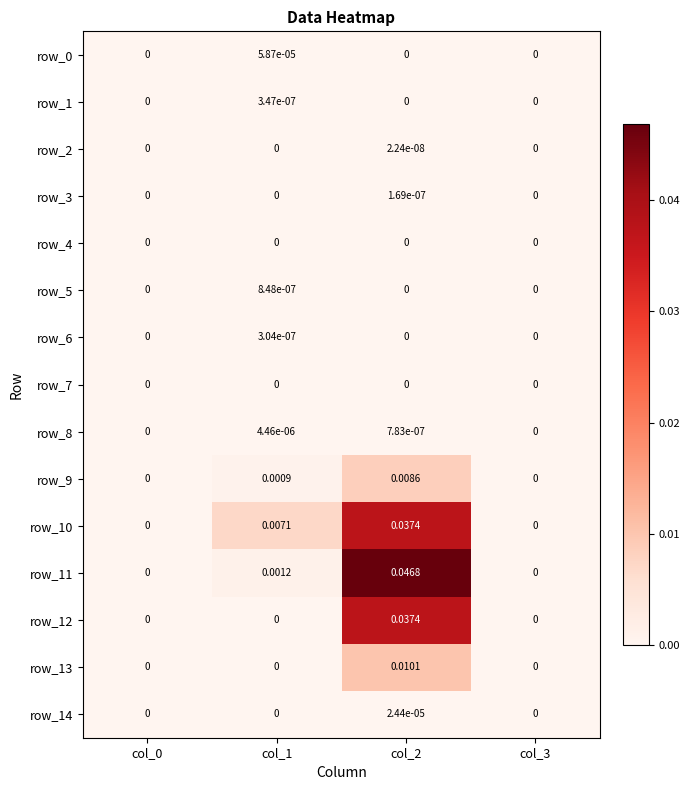

At which category is the sum across all series the highest?

col_2